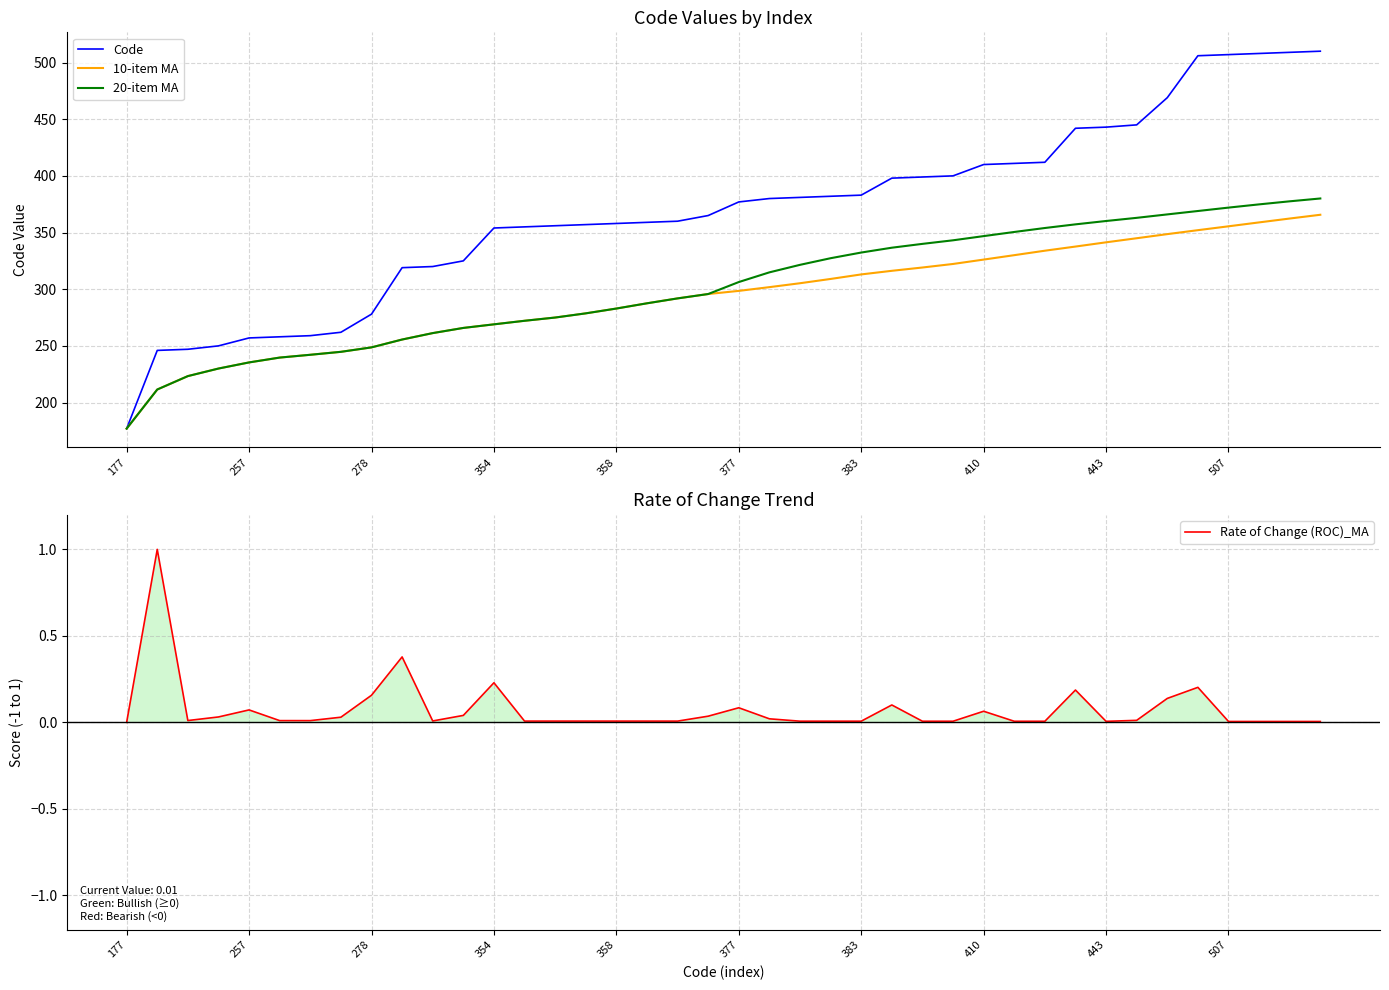

Which series has the largest range (max minus min)?

Code